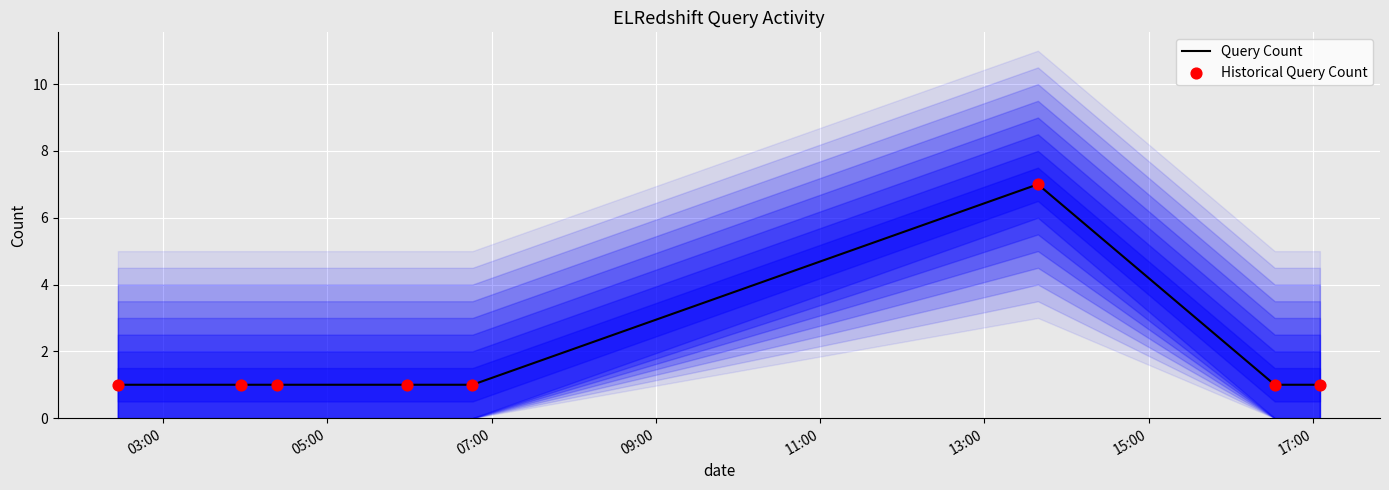

At which category is the sum across all series the highest?

13:00